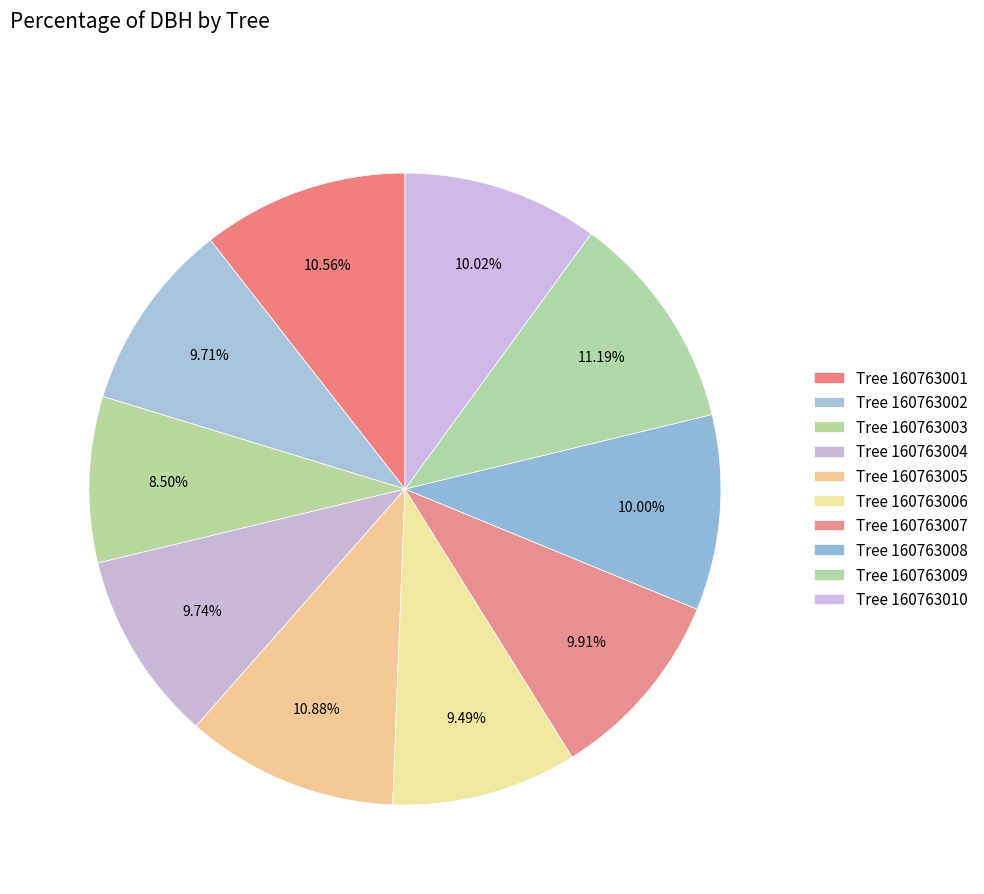

Which slice is the smallest?

160763003